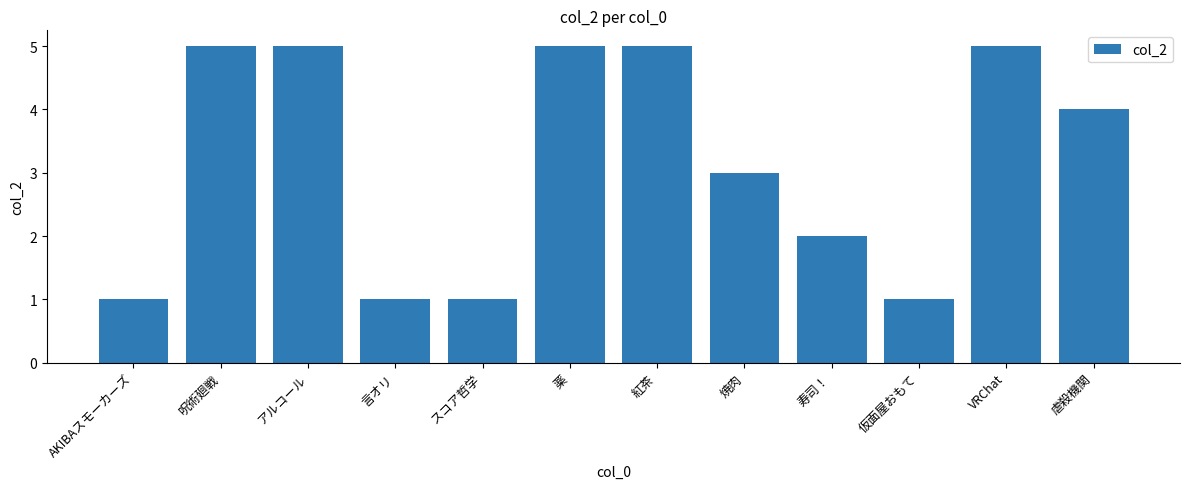

Between 寿司！ and AKIBAスモーカーズ, which is larger?

寿司！